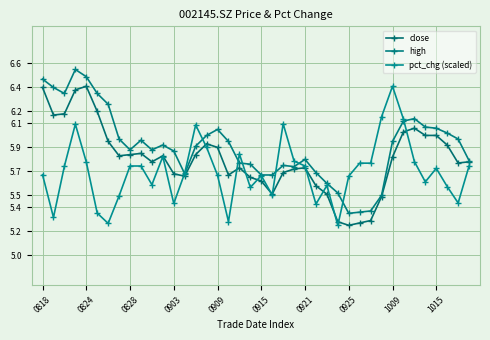

What is the sum of all close values?

232.2